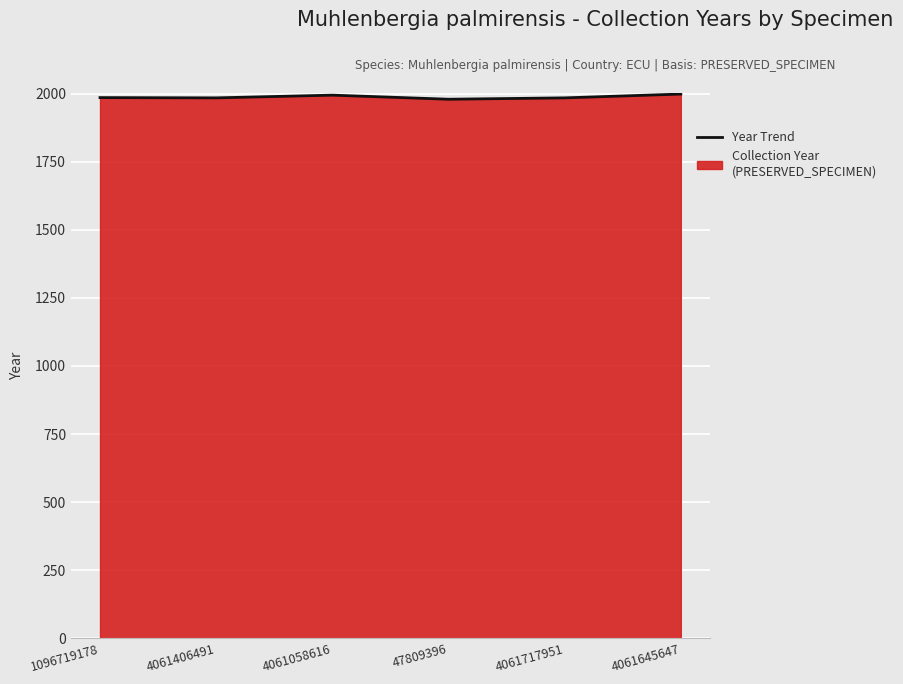

At which category does the data reach its first local peak?

4061058616